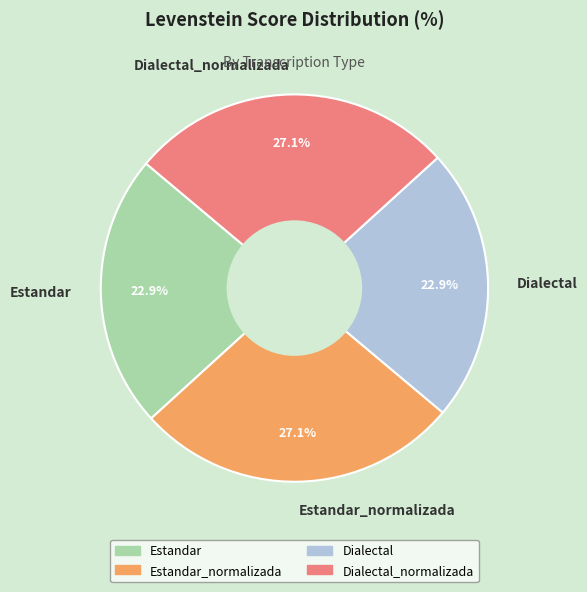

The Estandar_normalizada slice represents 27% of the pie. True or false?

True